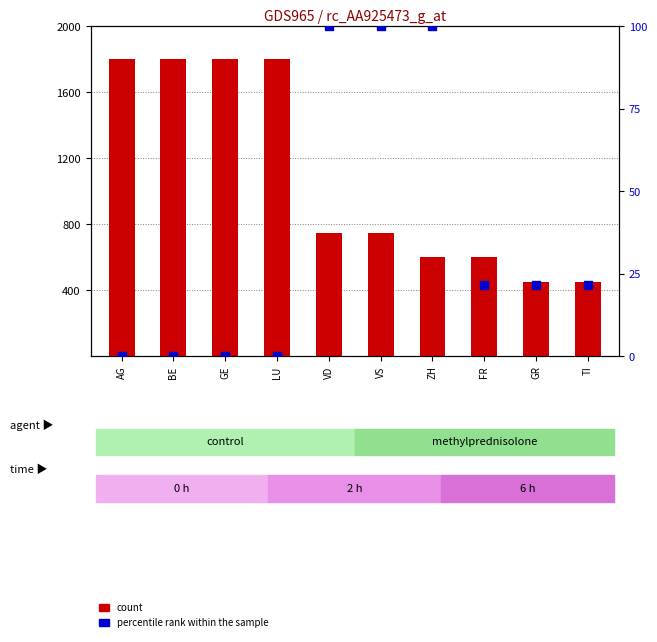

At which category is the sum across all series the highest?

AG